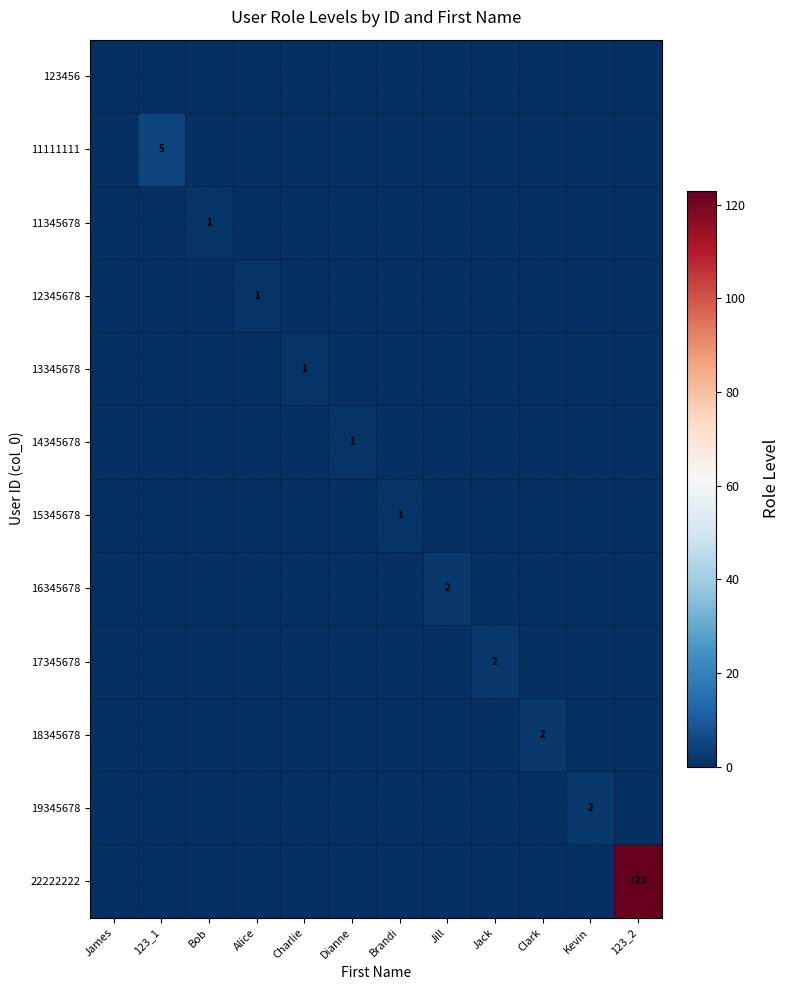

The value of 17345678 at Jack is 2. True or false?

True